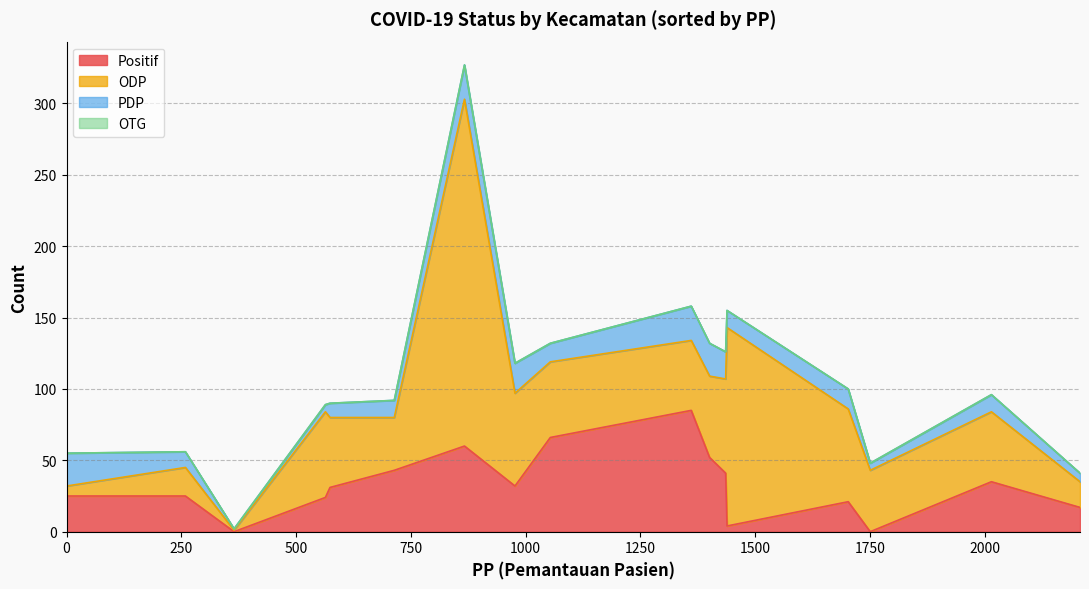

Does the chart display data point markers on the line(s)?

No